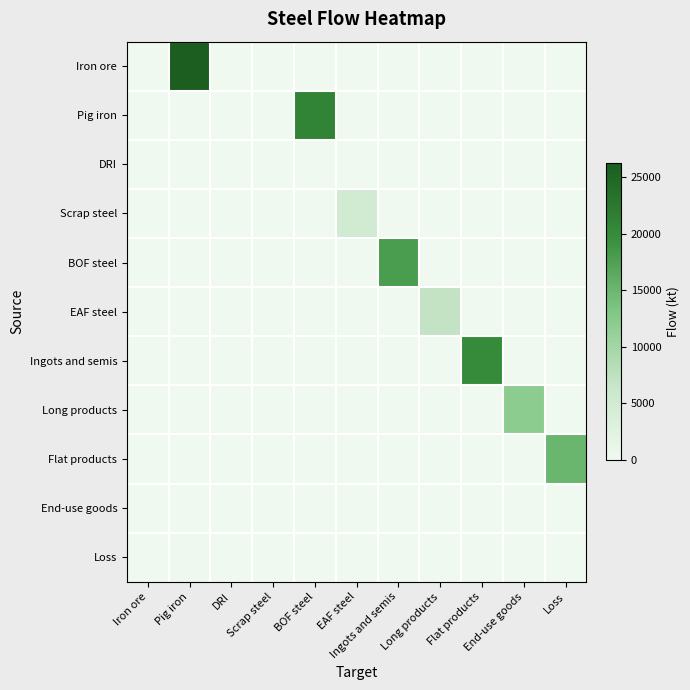

Which series has the largest total across all categories?

Iron ore